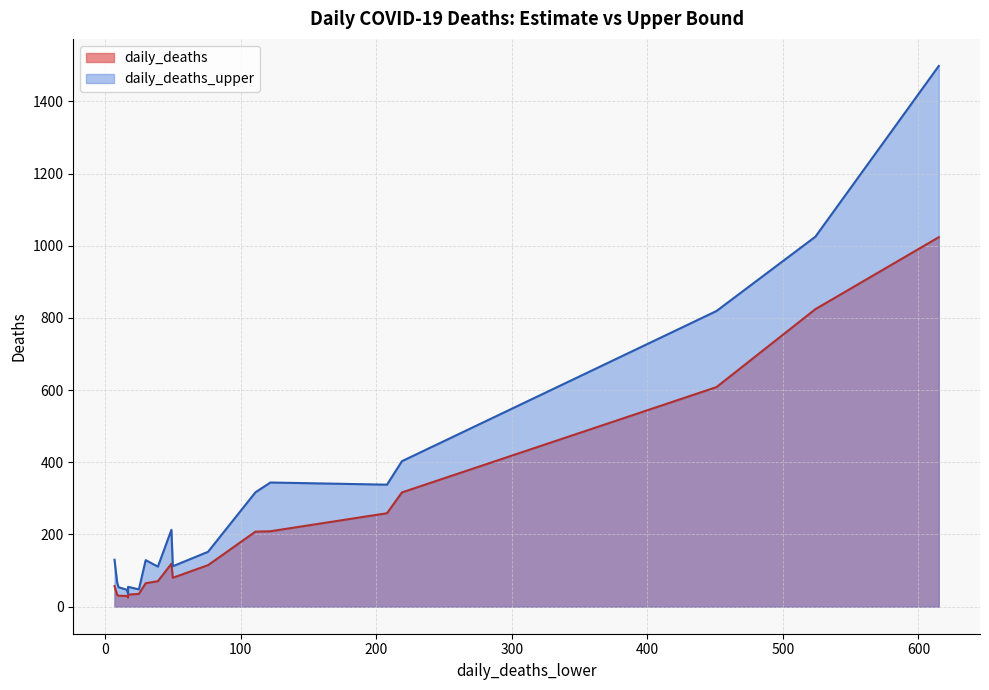

Reading left to right, transcribe all the data shown in this chart.

daily_deaths: 615=1023.5	524=824.2	451=608.2	219=316.5	208=258.9	122=208.9	111=207.9	49=119.0	76=115.1	50=80.1	39=70.6	30=65.0	7=57.0	25=35.4	17=33.5	9=32.6	10=30.3	16=29.8	17=26.5	17=25.4
daily_deaths_upper: 615=1498.0	524=1025.0	451=819.0	219=403.0	208=338.0	122=344.0	111=317.0	49=213.0	76=152.0	50=112.0	39=111.0	30=129.0	7=130.0	25=48.0	17=55.0	9=66.0	10=54.0	16=47.0	17=38.0	17=36.0